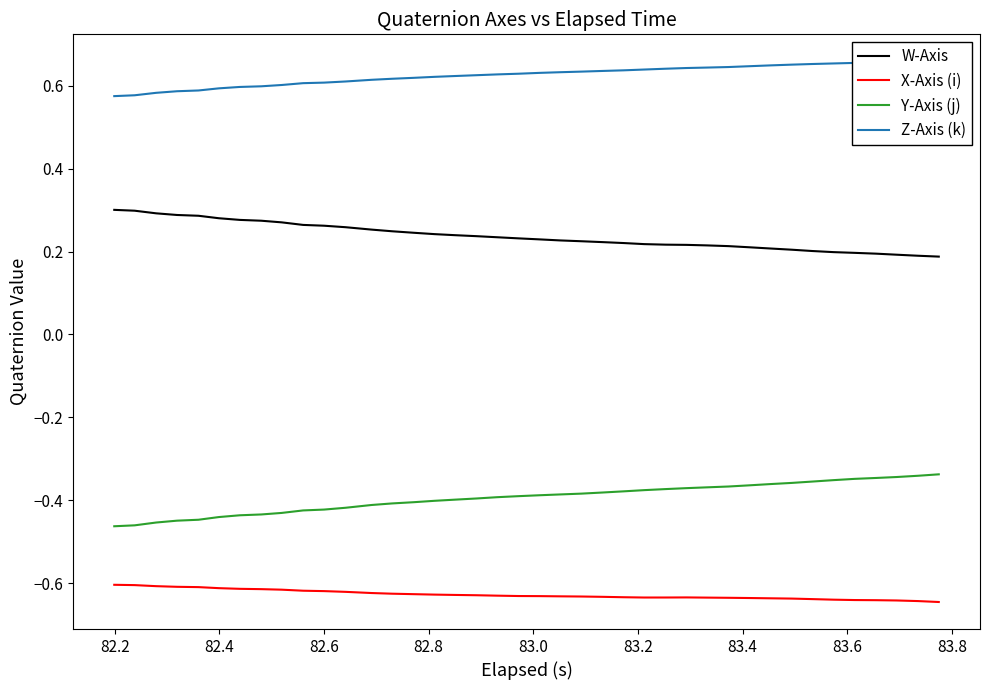

True or false: Z-Axis (k) and Y-Axis (j) cross at least once.

False